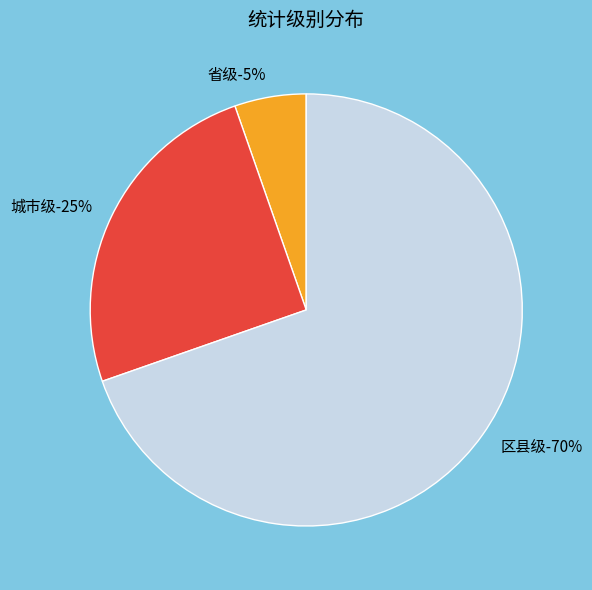

Rank the categories by value from lowest to highest.

省级, 城市级, 区县级